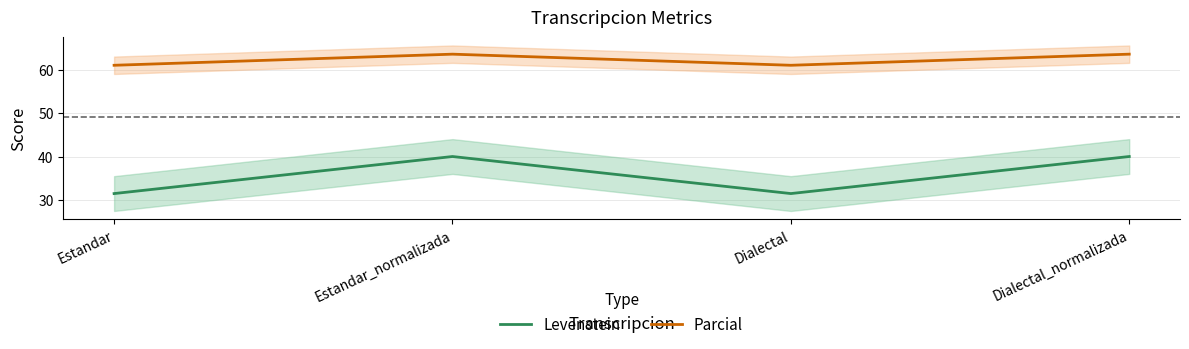

Where is the first local minimum for Parcial?

Dialectal